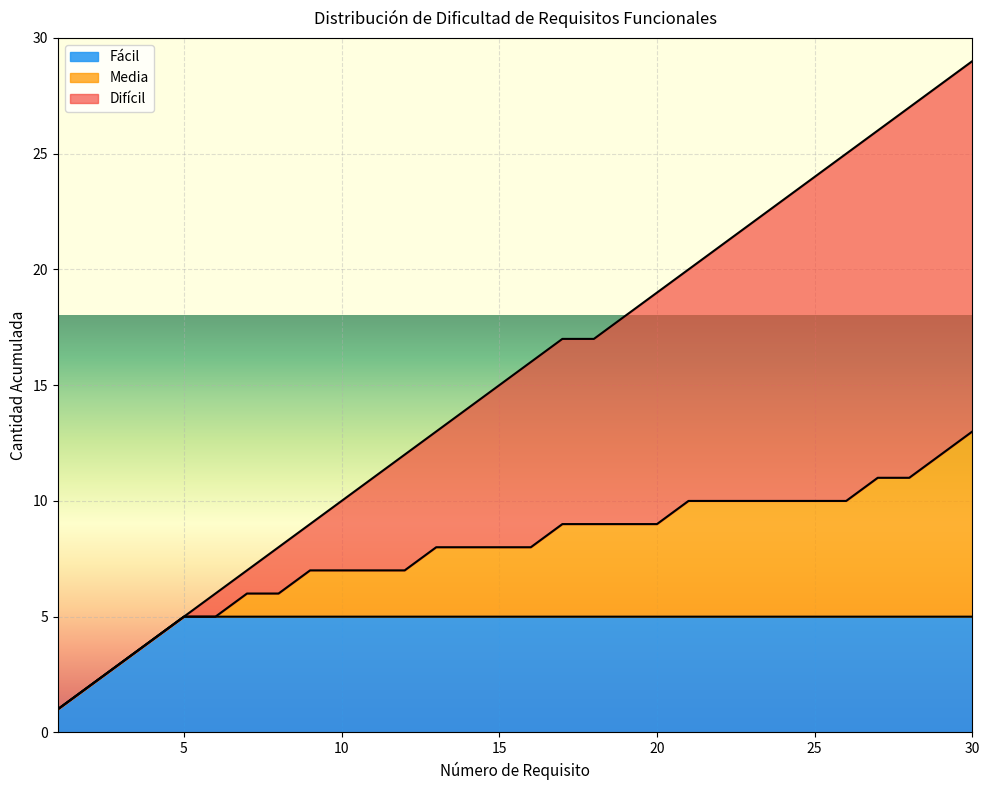

What is the highest value of the Fácil series?

5